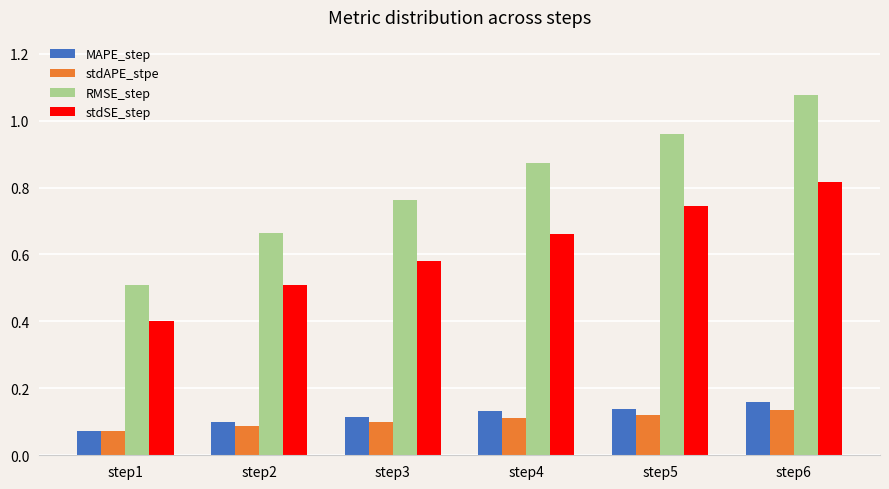

How many bars are there in total?

24